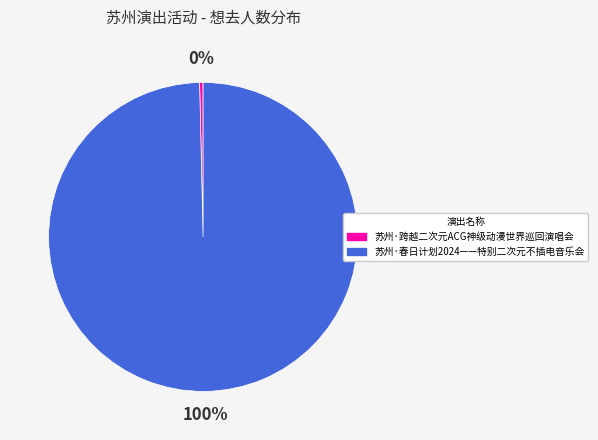

Between 苏州·跨越二次元ACG神级动漫世界巡回演唱会 and 苏州·春日计划2024——特别二次元不插电音乐会, which is larger?

苏州·春日计划2024——特别二次元不插电音乐会